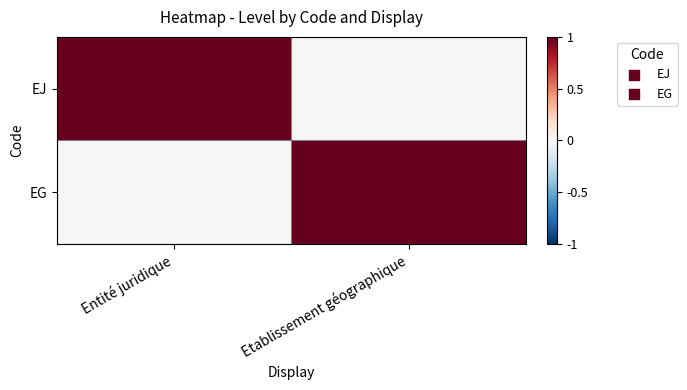

Rank the series at Etablissement géographique from lowest to highest value.

EJ, EG